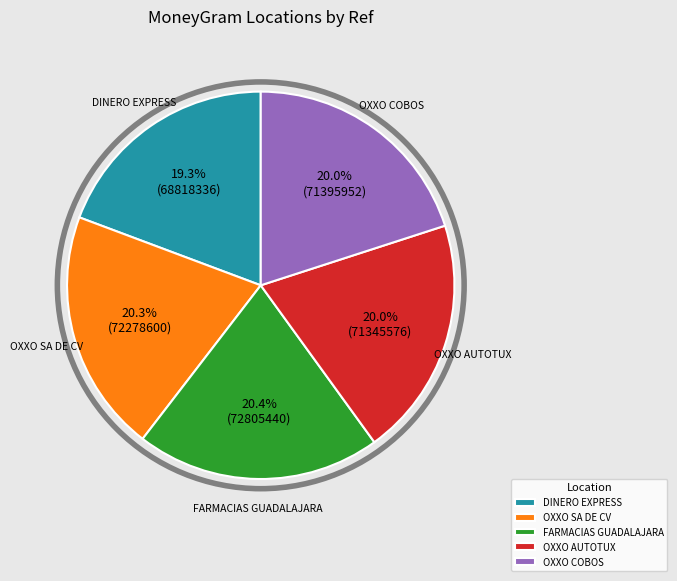

Does any single category account for the majority?

No